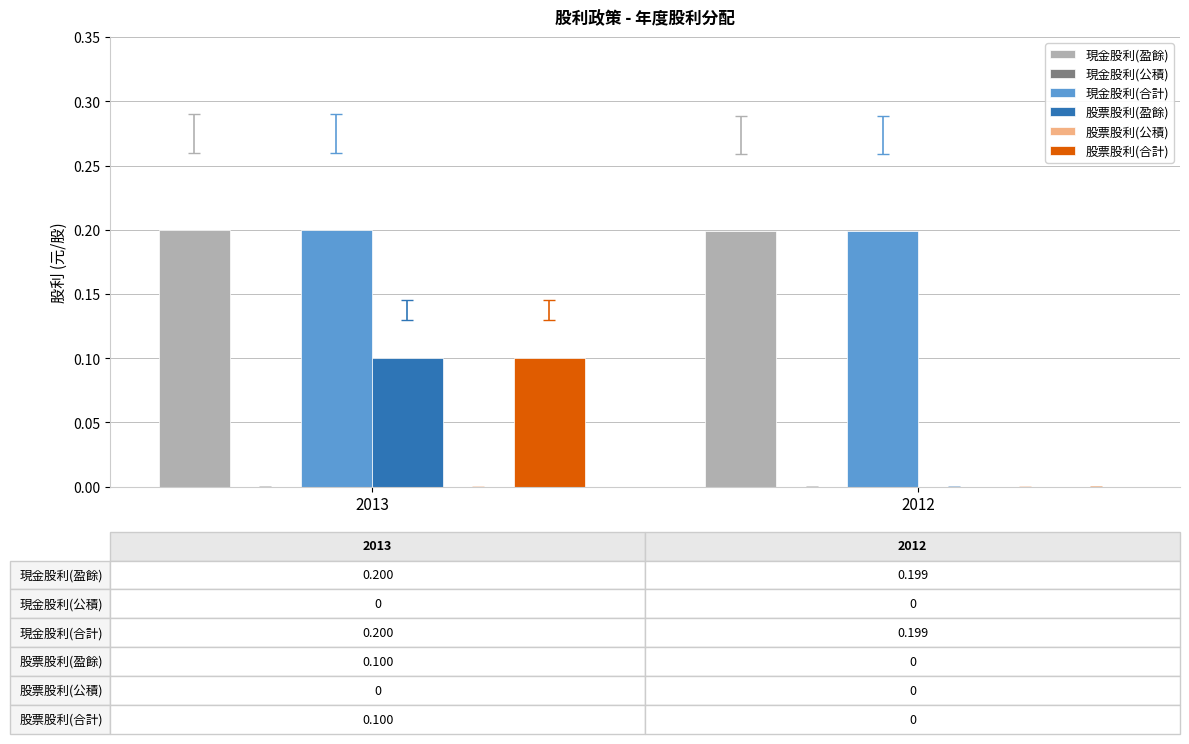

How many groups of bars are there?

2